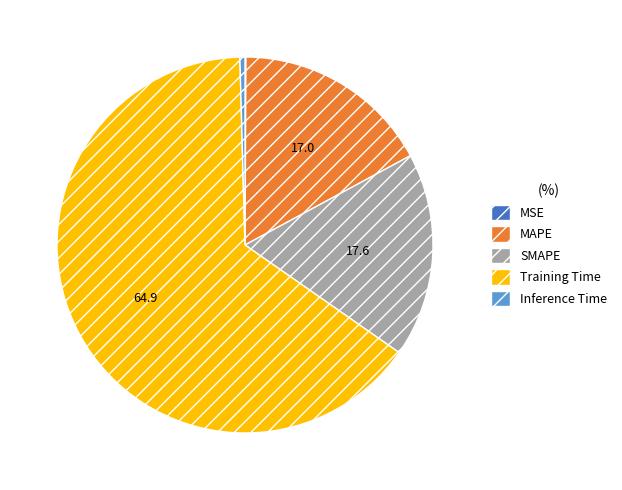

Combined, do Inference Time and MAPE account for over 50%?

No